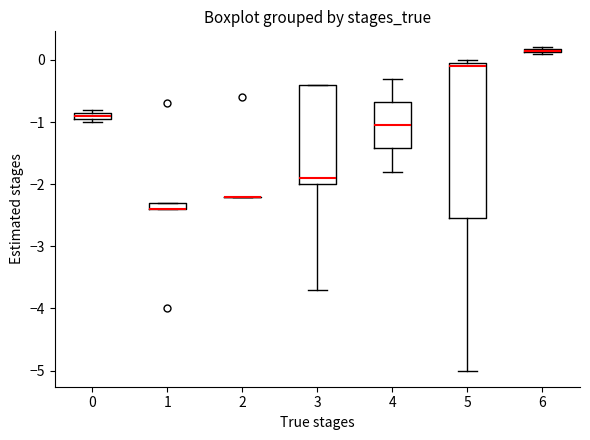

Comparing the boxes themselves (not the whiskers), which one is the tallest?

5